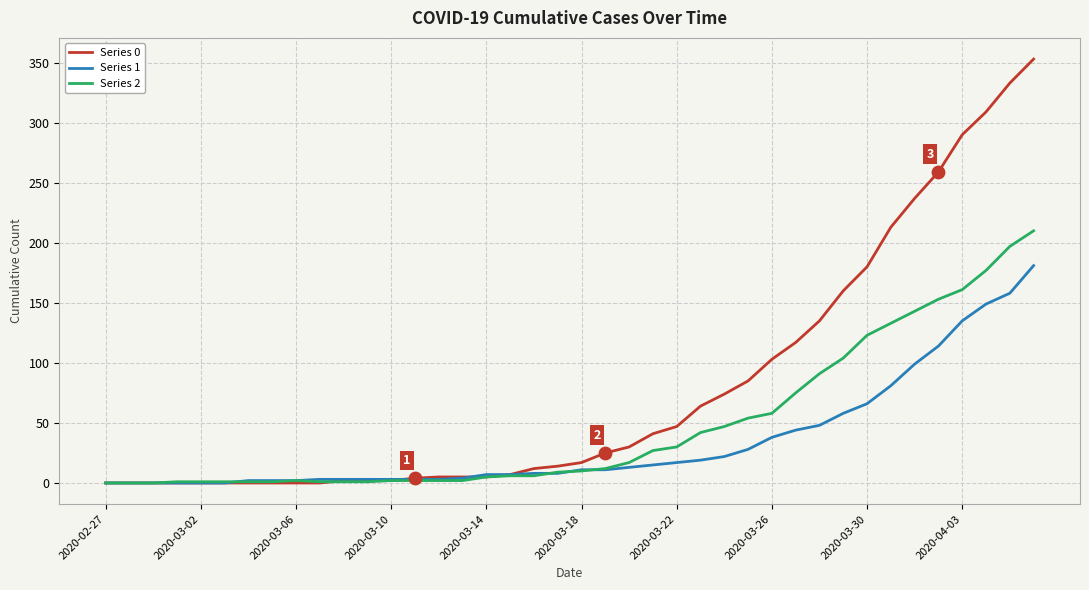

Which series has the largest total across all categories?

Series 0